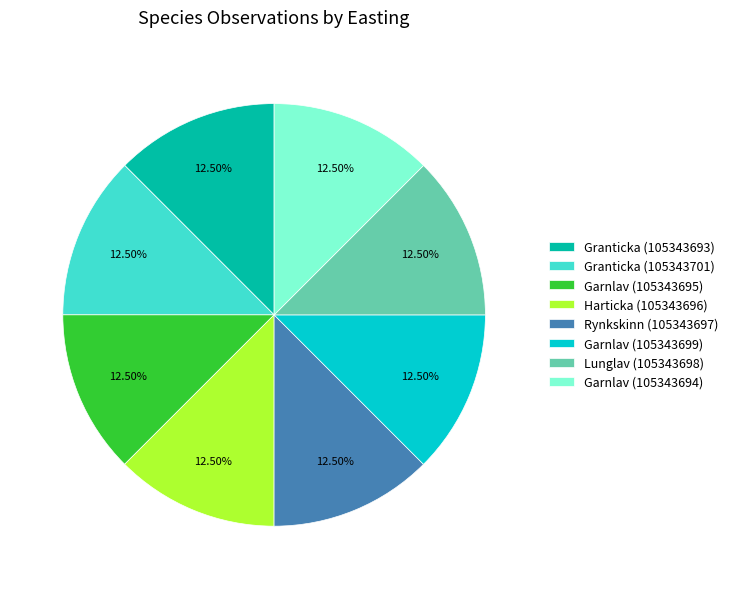

How many slices are in this pie chart?

8